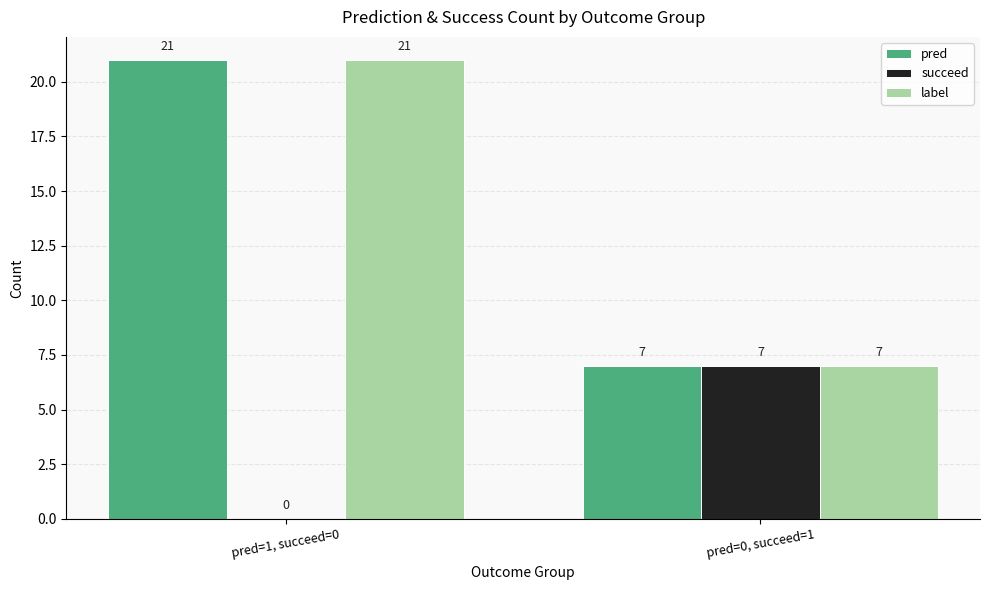

Is it true that pred equals 21 at pred=1, succeed=0?

True